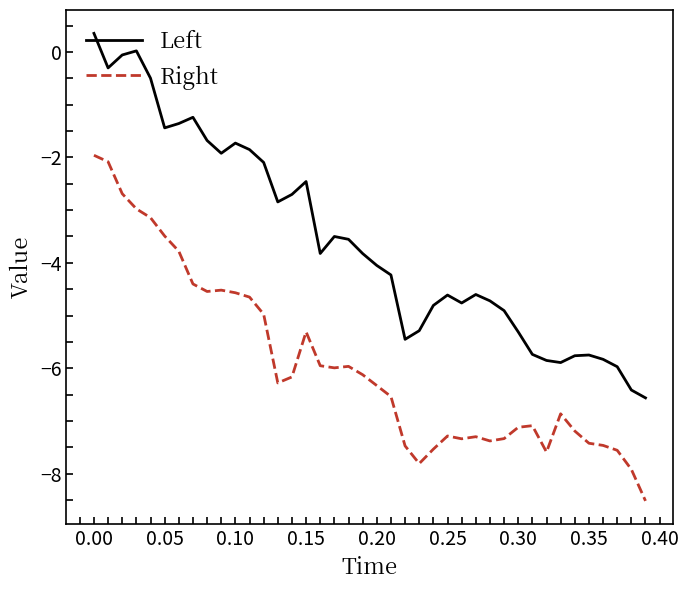

Rank the series by their maximum value, from lowest to highest.

Right, Left